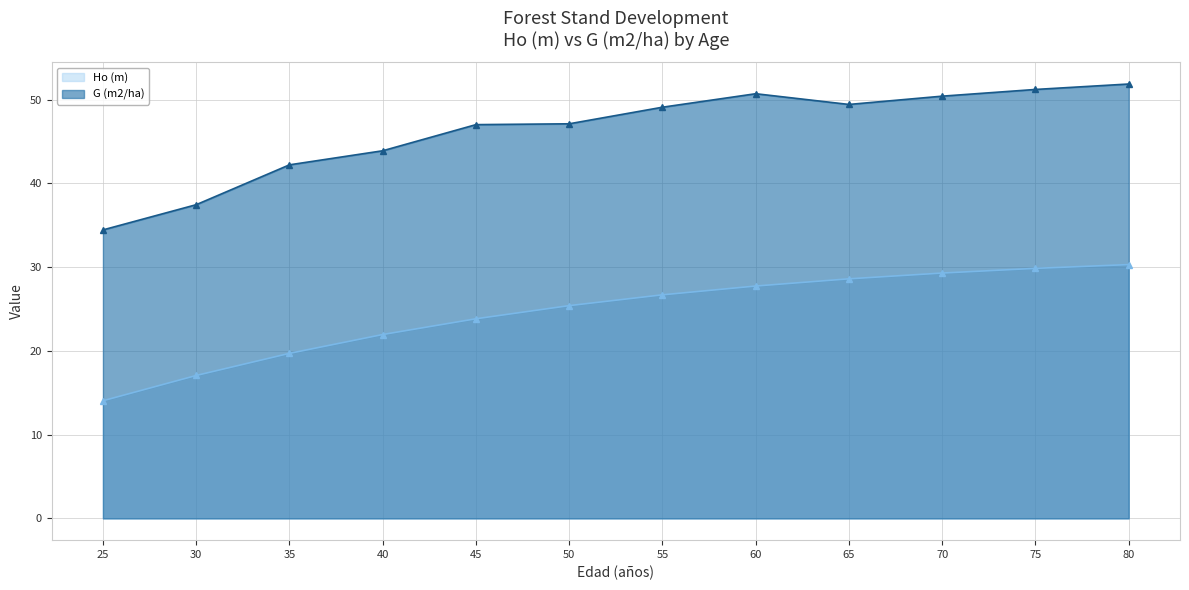

Which has a higher value, 80 or 45?

80